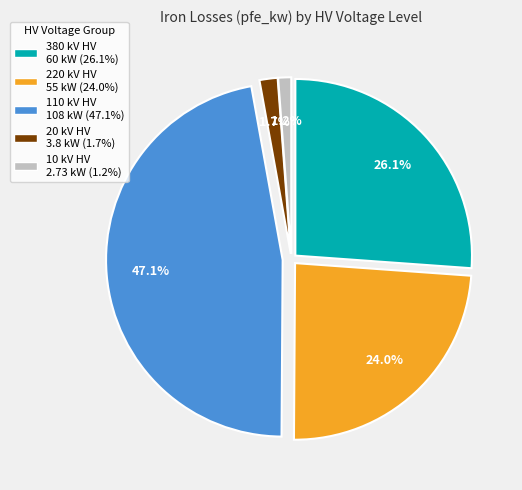

How many slices are in this pie chart?

5